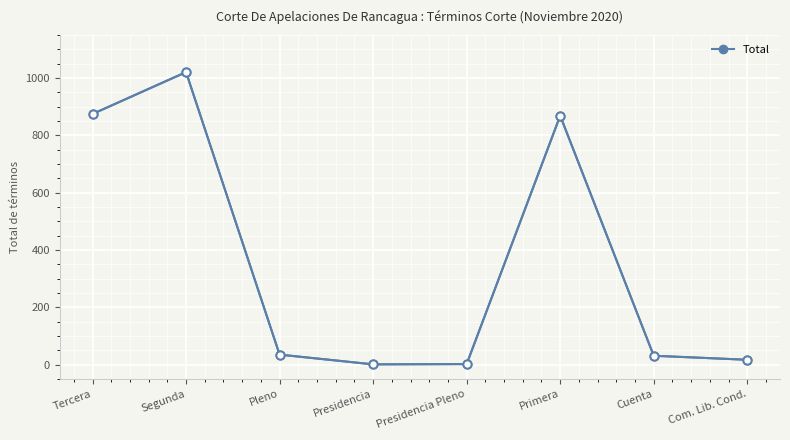

What is the minimum value shown in the chart?

1